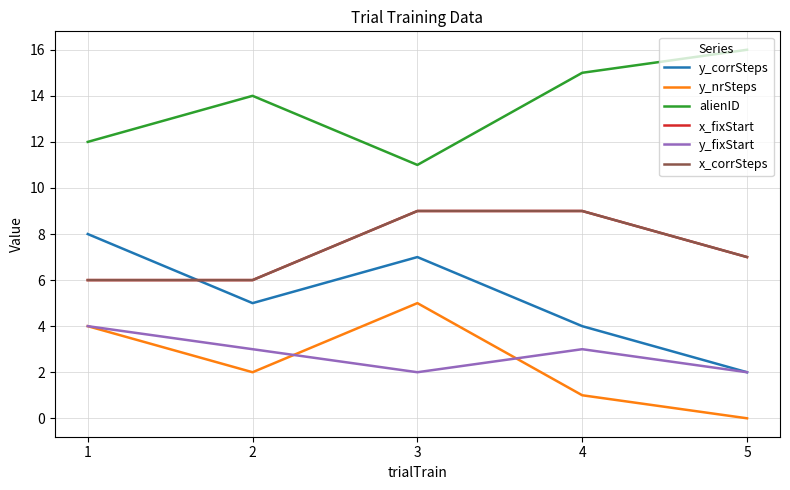

Is this an area chart (filled region under the line)?

No